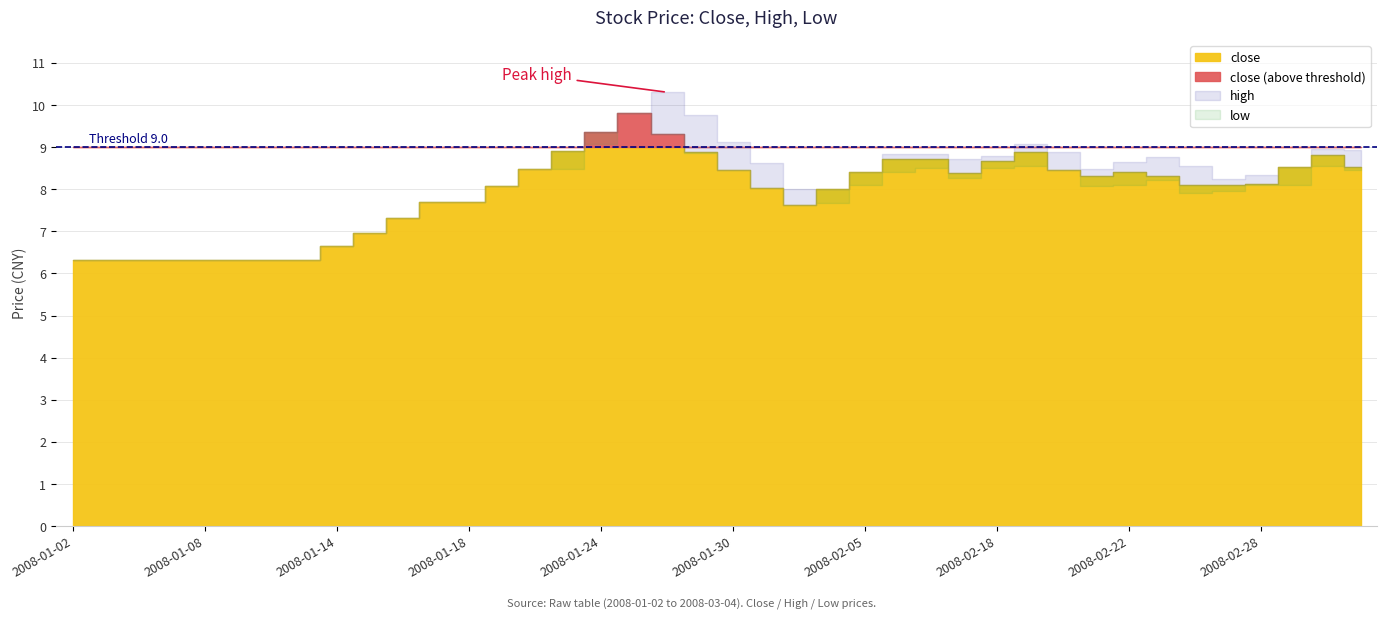

Between 2008-01-10 and 2008-03-03, which series saw the biggest shift?

high